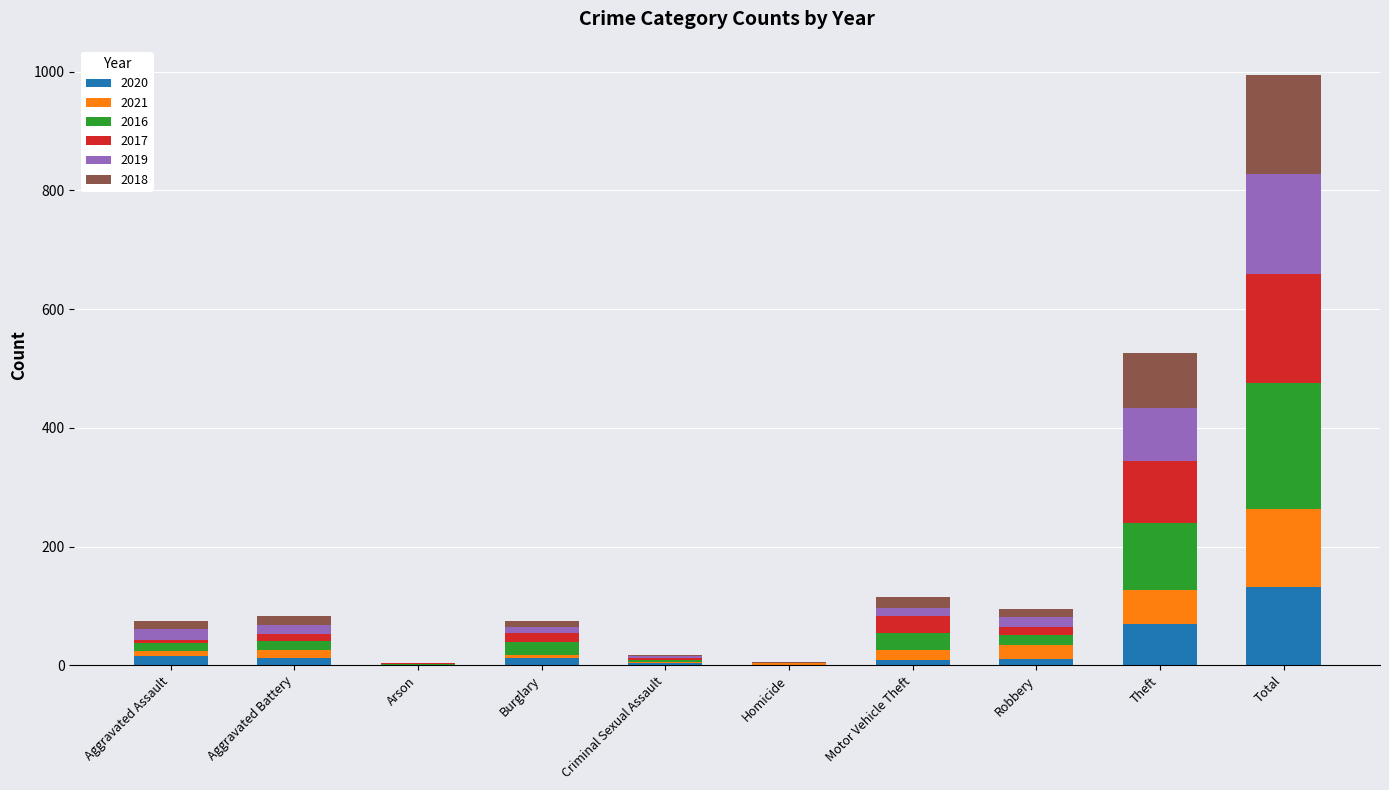

What is the total value across all series at Total?

994